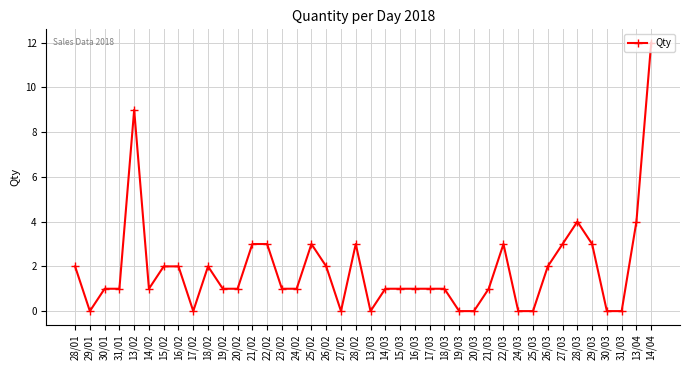

What is the label of the 26th point from the right?

23/02